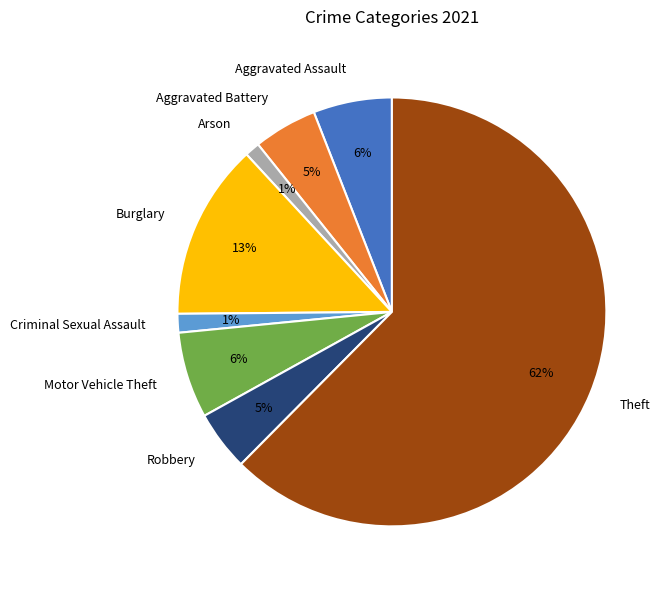

What is the ratio of the value at Motor Vehicle Theft to the value at Burglary?

0.5